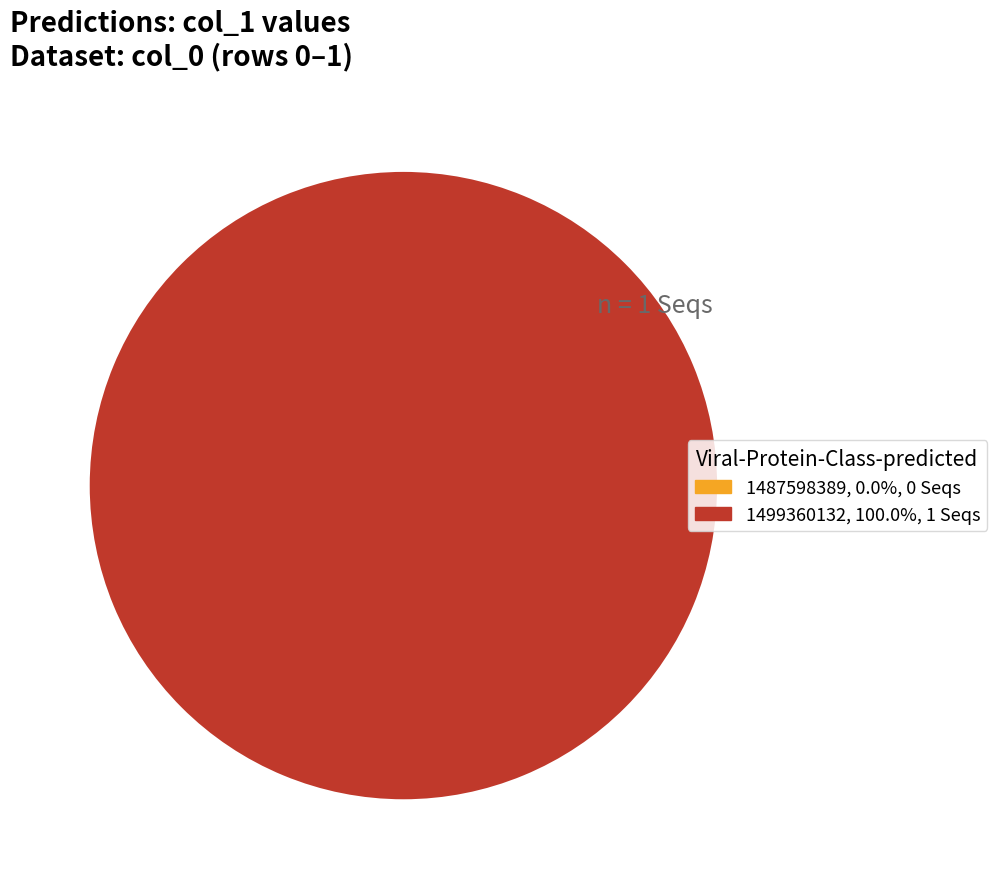

To the nearest percent, what is the average slice percentage?

50%